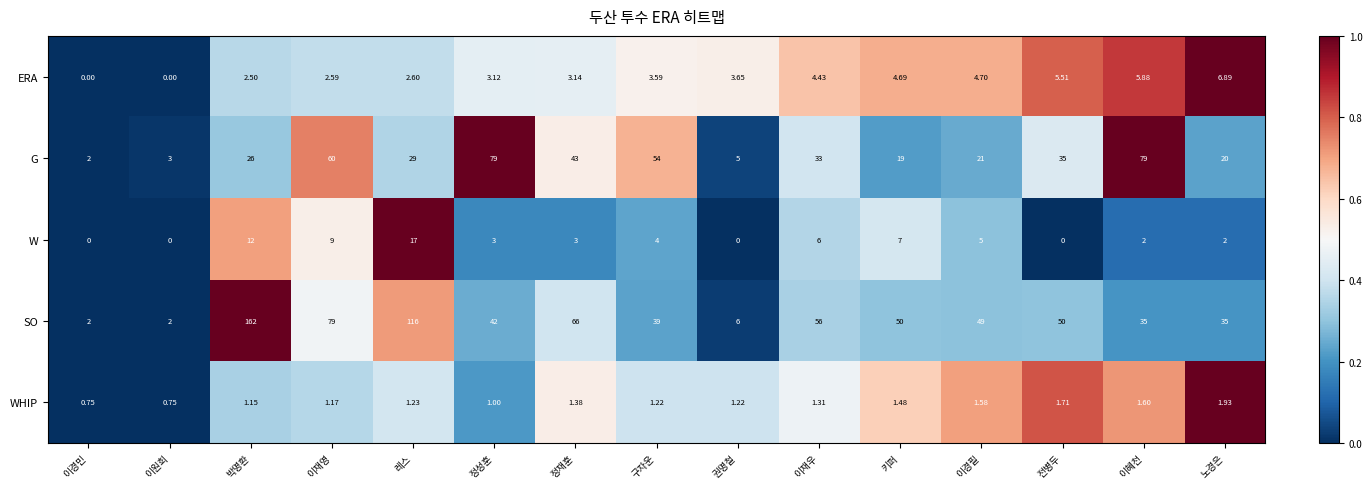

At how many categories does at least one series exceed 0?

15